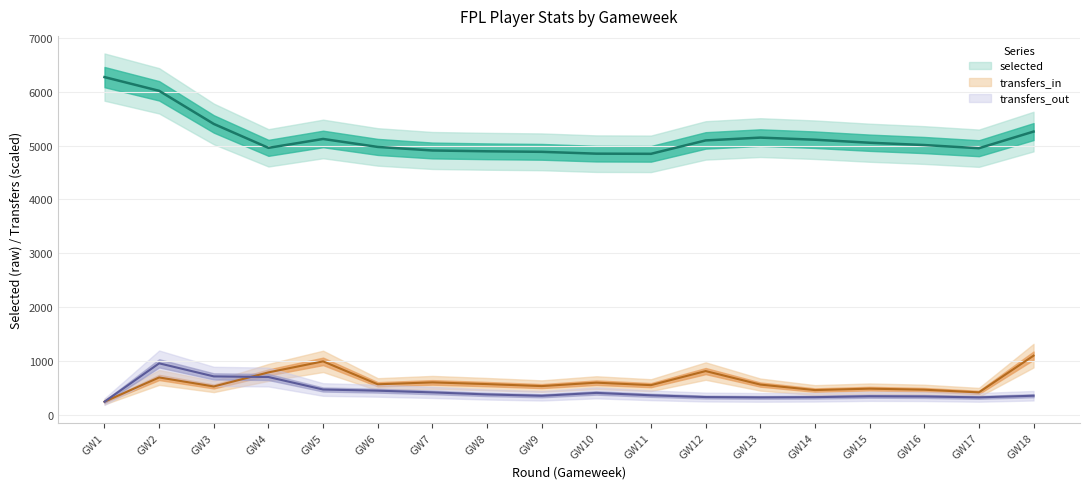

True or false: selected and transfers_in cross at least once.

False